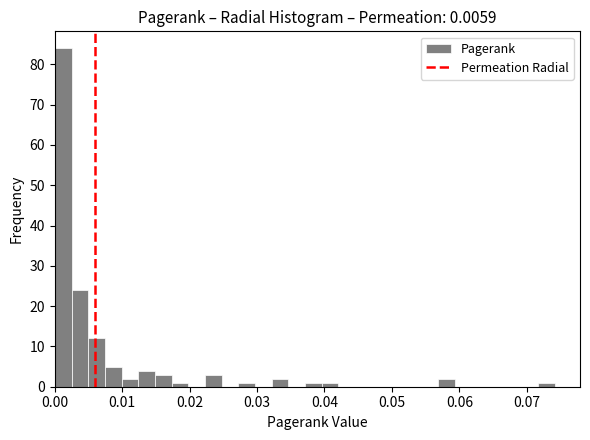

Around what value on the x-axis is the tallest bar? Give the approximate position of its centre, as read against the axis.

0.001